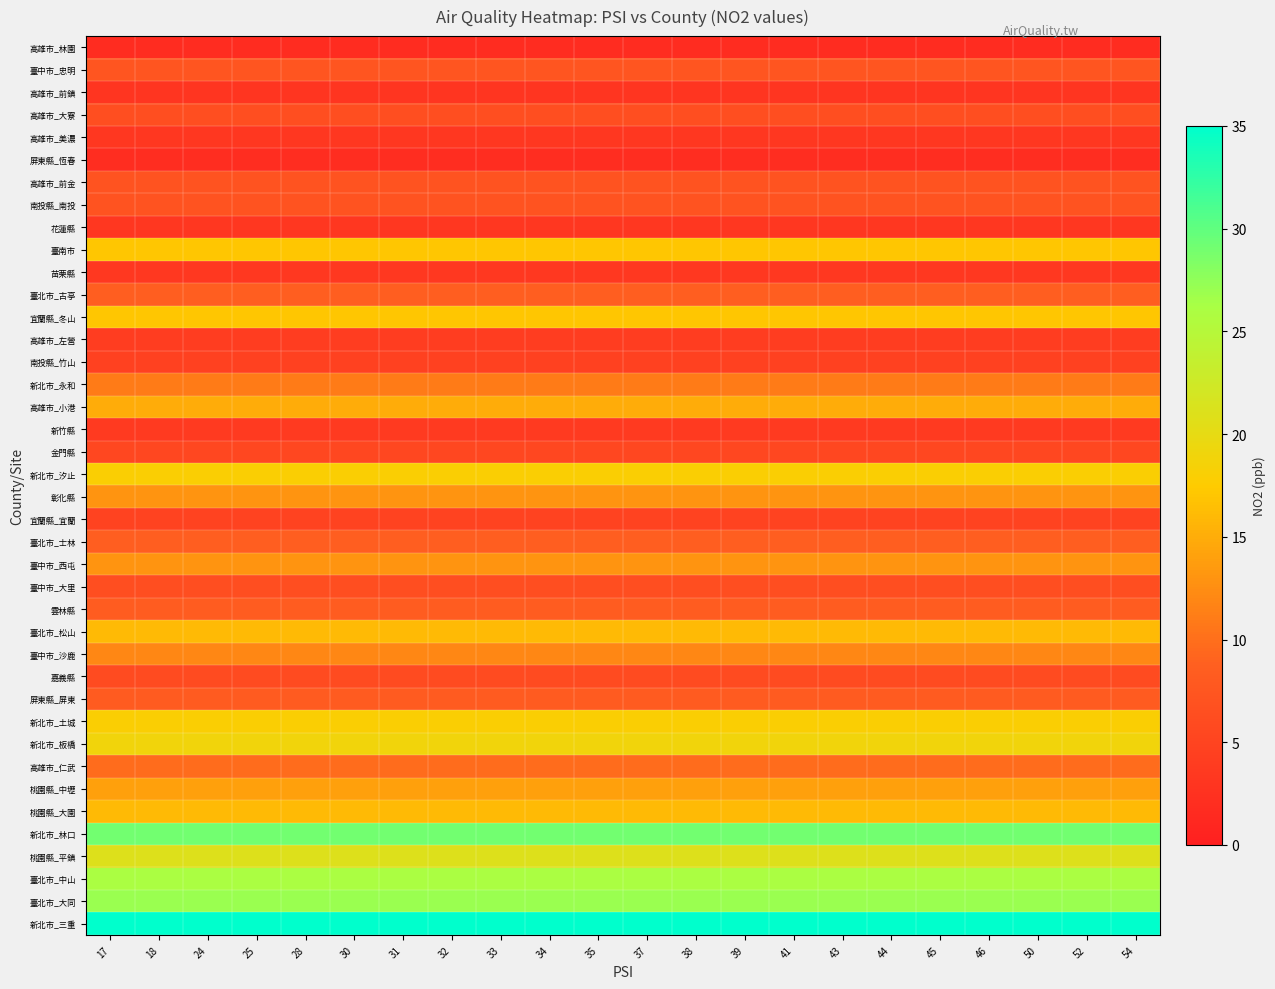

Reading right to left, transcribe all the data shown in this chart.

高雄市_林園: 54=1.7	52=1.7	50=1.7	46=1.7	45=1.7	44=1.7	43=1.7	41=1.7	39=1.7	38=1.7	37=1.7	35=1.7	34=1.7	33=1.7	32=1.7	31=1.7	30=1.7	28=1.7	25=1.7	24=1.7	18=1.7	17=1.7
臺中市_忠明: 54=7.3	52=7.3	50=7.3	46=7.3	45=7.3	44=7.3	43=7.3	41=7.3	39=7.3	38=7.3	37=7.3	35=7.3	34=7.3	33=7.3	32=7.3	31=7.3	30=7.3	28=7.3	25=7.3	24=7.3	18=7.3	17=7.3
高雄市_前鎮: 54=2.9	52=2.9	50=2.9	46=2.9	45=2.9	44=2.9	43=2.9	41=2.9	39=2.9	38=2.9	37=2.9	35=2.9	34=2.9	33=2.9	32=2.9	31=2.9	30=2.9	28=2.9	25=2.9	24=2.9	18=2.9	17=2.9
高雄市_大寮: 54=6.4	52=6.4	50=6.4	46=6.4	45=6.4	44=6.4	43=6.4	41=6.4	39=6.4	38=6.4	37=6.4	35=6.4	34=6.4	33=6.4	32=6.4	31=6.4	30=6.4	28=6.4	25=6.4	24=6.4	18=6.4	17=6.4
高雄市_美濃: 54=3.2	52=3.2	50=3.2	46=3.2	45=3.2	44=3.2	43=3.2	41=3.2	39=3.2	38=3.2	37=3.2	35=3.2	34=3.2	33=3.2	32=3.2	31=3.2	30=3.2	28=3.2	25=3.2	24=3.2	18=3.2	17=3.2
屏東縣_恆春: 54=1.9	52=1.9	50=1.9	46=1.9	45=1.9	44=1.9	43=1.9	41=1.9	39=1.9	38=1.9	37=1.9	35=1.9	34=1.9	33=1.9	32=1.9	31=1.9	30=1.9	28=1.9	25=1.9	24=1.9	18=1.9	17=1.9
高雄市_前金: 54=7.1	52=7.1	50=7.1	46=7.1	45=7.1	44=7.1	43=7.1	41=7.1	39=7.1	38=7.1	37=7.1	35=7.1	34=7.1	33=7.1	32=7.1	31=7.1	30=7.1	28=7.1	25=7.1	24=7.1	18=7.1	17=7.1
南投縣_南投: 54=7.1	52=7.1	50=7.1	46=7.1	45=7.1	44=7.1	43=7.1	41=7.1	39=7.1	38=7.1	37=7.1	35=7.1	34=7.1	33=7.1	32=7.1	31=7.1	30=7.1	28=7.1	25=7.1	24=7.1	18=7.1	17=7.1
花蓮縣: 54=3.2	52=3.2	50=3.2	46=3.2	45=3.2	44=3.2	43=3.2	41=3.2	39=3.2	38=3.2	37=3.2	35=3.2	34=3.2	33=3.2	32=3.2	31=3.2	30=3.2	28=3.2	25=3.2	24=3.2	18=3.2	17=3.2
臺南市: 54=17.0	52=17.0	50=17.0	46=17.0	45=17.0	44=17.0	43=17.0	41=17.0	39=17.0	38=17.0	37=17.0	35=17.0	34=17.0	33=17.0	32=17.0	31=17.0	30=17.0	28=17.0	25=17.0	24=17.0	18=17.0	17=17.0
苗栗縣: 54=3.4	52=3.4	50=3.4	46=3.4	45=3.4	44=3.4	43=3.4	41=3.4	39=3.4	38=3.4	37=3.4	35=3.4	34=3.4	33=3.4	32=3.4	31=3.4	30=3.4	28=3.4	25=3.4	24=3.4	18=3.4	17=3.4
臺北市_古亭: 54=8.5	52=8.5	50=8.5	46=8.5	45=8.5	44=8.5	43=8.5	41=8.5	39=8.5	38=8.5	37=8.5	35=8.5	34=8.5	33=8.5	32=8.5	31=8.5	30=8.5	28=8.5	25=8.5	24=8.5	18=8.5	17=8.5
宜蘭縣_冬山: 54=17.0	52=17.0	50=17.0	46=17.0	45=17.0	44=17.0	43=17.0	41=17.0	39=17.0	38=17.0	37=17.0	35=17.0	34=17.0	33=17.0	32=17.0	31=17.0	30=17.0	28=17.0	25=17.0	24=17.0	18=17.0	17=17.0
高雄市_左營: 54=4.1	52=4.1	50=4.1	46=4.1	45=4.1	44=4.1	43=4.1	41=4.1	39=4.1	38=4.1	37=4.1	35=4.1	34=4.1	33=4.1	32=4.1	31=4.1	30=4.1	28=4.1	25=4.1	24=4.1	18=4.1	17=4.1
南投縣_竹山: 54=4.6	52=4.6	50=4.6	46=4.6	45=4.6	44=4.6	43=4.6	41=4.6	39=4.6	38=4.6	37=4.6	35=4.6	34=4.6	33=4.6	32=4.6	31=4.6	30=4.6	28=4.6	25=4.6	24=4.6	18=4.6	17=4.6
新北市_永和: 54=11.0	52=11.0	50=11.0	46=11.0	45=11.0	44=11.0	43=11.0	41=11.0	39=11.0	38=11.0	37=11.0	35=11.0	34=11.0	33=11.0	32=11.0	31=11.0	30=11.0	28=11.0	25=11.0	24=11.0	18=11.0	17=11.0
高雄市_小港: 54=15.0	52=15.0	50=15.0	46=15.0	45=15.0	44=15.0	43=15.0	41=15.0	39=15.0	38=15.0	37=15.0	35=15.0	34=15.0	33=15.0	32=15.0	31=15.0	30=15.0	28=15.0	25=15.0	24=15.0	18=15.0	17=15.0
新竹縣: 54=3.6	52=3.6	50=3.6	46=3.6	45=3.6	44=3.6	43=3.6	41=3.6	39=3.6	38=3.6	37=3.6	35=3.6	34=3.6	33=3.6	32=3.6	31=3.6	30=3.6	28=3.6	25=3.6	24=3.6	18=3.6	17=3.6
金門縣: 54=5.4	52=5.4	50=5.4	46=5.4	45=5.4	44=5.4	43=5.4	41=5.4	39=5.4	38=5.4	37=5.4	35=5.4	34=5.4	33=5.4	32=5.4	31=5.4	30=5.4	28=5.4	25=5.4	24=5.4	18=5.4	17=5.4
新北市_汐止: 54=18.0	52=18.0	50=18.0	46=18.0	45=18.0	44=18.0	43=18.0	41=18.0	39=18.0	38=18.0	37=18.0	35=18.0	34=18.0	33=18.0	32=18.0	31=18.0	30=18.0	28=18.0	25=18.0	24=18.0	18=18.0	17=18.0
彰化縣: 54=13.0	52=13.0	50=13.0	46=13.0	45=13.0	44=13.0	43=13.0	41=13.0	39=13.0	38=13.0	37=13.0	35=13.0	34=13.0	33=13.0	32=13.0	31=13.0	30=13.0	28=13.0	25=13.0	24=13.0	18=13.0	17=13.0
宜蘭縣_宜蘭: 54=4.8	52=4.8	50=4.8	46=4.8	45=4.8	44=4.8	43=4.8	41=4.8	39=4.8	38=4.8	37=4.8	35=4.8	34=4.8	33=4.8	32=4.8	31=4.8	30=4.8	28=4.8	25=4.8	24=4.8	18=4.8	17=4.8
臺北市_士林: 54=8.5	52=8.5	50=8.5	46=8.5	45=8.5	44=8.5	43=8.5	41=8.5	39=8.5	38=8.5	37=8.5	35=8.5	34=8.5	33=8.5	32=8.5	31=8.5	30=8.5	28=8.5	25=8.5	24=8.5	18=8.5	17=8.5
臺中市_西屯: 54=13.0	52=13.0	50=13.0	46=13.0	45=13.0	44=13.0	43=13.0	41=13.0	39=13.0	38=13.0	37=13.0	35=13.0	34=13.0	33=13.0	32=13.0	31=13.0	30=13.0	28=13.0	25=13.0	24=13.0	18=13.0	17=13.0
臺中市_大里: 54=6.3	52=6.3	50=6.3	46=6.3	45=6.3	44=6.3	43=6.3	41=6.3	39=6.3	38=6.3	37=6.3	35=6.3	34=6.3	33=6.3	32=6.3	31=6.3	30=6.3	28=6.3	25=6.3	24=6.3	18=6.3	17=6.3
雲林縣: 54=8.3	52=8.3	50=8.3	46=8.3	45=8.3	44=8.3	43=8.3	41=8.3	39=8.3	38=8.3	37=8.3	35=8.3	34=8.3	33=8.3	32=8.3	31=8.3	30=8.3	28=8.3	25=8.3	24=8.3	18=8.3	17=8.3
臺北市_松山: 54=16.0	52=16.0	50=16.0	46=16.0	45=16.0	44=16.0	43=16.0	41=16.0	39=16.0	38=16.0	37=16.0	35=16.0	34=16.0	33=16.0	32=16.0	31=16.0	30=16.0	28=16.0	25=16.0	24=16.0	18=16.0	17=16.0
臺中市_沙鹿: 54=12.0	52=12.0	50=12.0	46=12.0	45=12.0	44=12.0	43=12.0	41=12.0	39=12.0	38=12.0	37=12.0	35=12.0	34=12.0	33=12.0	32=12.0	31=12.0	30=12.0	28=12.0	25=12.0	24=12.0	18=12.0	17=12.0
嘉義縣: 54=6.0	52=6.0	50=6.0	46=6.0	45=6.0	44=6.0	43=6.0	41=6.0	39=6.0	38=6.0	37=6.0	35=6.0	34=6.0	33=6.0	32=6.0	31=6.0	30=6.0	28=6.0	25=6.0	24=6.0	18=6.0	17=6.0
屏東縣_屏東: 54=8.2	52=8.2	50=8.2	46=8.2	45=8.2	44=8.2	43=8.2	41=8.2	39=8.2	38=8.2	37=8.2	35=8.2	34=8.2	33=8.2	32=8.2	31=8.2	30=8.2	28=8.2	25=8.2	24=8.2	18=8.2	17=8.2
新北市_土城: 54=18.0	52=18.0	50=18.0	46=18.0	45=18.0	44=18.0	43=18.0	41=18.0	39=18.0	38=18.0	37=18.0	35=18.0	34=18.0	33=18.0	32=18.0	31=18.0	30=18.0	28=18.0	25=18.0	24=18.0	18=18.0	17=18.0
新北市_板橋: 54=19.0	52=19.0	50=19.0	46=19.0	45=19.0	44=19.0	43=19.0	41=19.0	39=19.0	38=19.0	37=19.0	35=19.0	34=19.0	33=19.0	32=19.0	31=19.0	30=19.0	28=19.0	25=19.0	24=19.0	18=19.0	17=19.0
高雄市_仁武: 54=9.8	52=9.8	50=9.8	46=9.8	45=9.8	44=9.8	43=9.8	41=9.8	39=9.8	38=9.8	37=9.8	35=9.8	34=9.8	33=9.8	32=9.8	31=9.8	30=9.8	28=9.8	25=9.8	24=9.8	18=9.8	17=9.8
桃園縣_中壢: 54=14.0	52=14.0	50=14.0	46=14.0	45=14.0	44=14.0	43=14.0	41=14.0	39=14.0	38=14.0	37=14.0	35=14.0	34=14.0	33=14.0	32=14.0	31=14.0	30=14.0	28=14.0	25=14.0	24=14.0	18=14.0	17=14.0
桃園縣_大園: 54=16.0	52=16.0	50=16.0	46=16.0	45=16.0	44=16.0	43=16.0	41=16.0	39=16.0	38=16.0	37=16.0	35=16.0	34=16.0	33=16.0	32=16.0	31=16.0	30=16.0	28=16.0	25=16.0	24=16.0	18=16.0	17=16.0
新北市_林口: 54=29.0	52=29.0	50=29.0	46=29.0	45=29.0	44=29.0	43=29.0	41=29.0	39=29.0	38=29.0	37=29.0	35=29.0	34=29.0	33=29.0	32=29.0	31=29.0	30=29.0	28=29.0	25=29.0	24=29.0	18=29.0	17=29.0
桃園縣_平鎮: 54=21.0	52=21.0	50=21.0	46=21.0	45=21.0	44=21.0	43=21.0	41=21.0	39=21.0	38=21.0	37=21.0	35=21.0	34=21.0	33=21.0	32=21.0	31=21.0	30=21.0	28=21.0	25=21.0	24=21.0	18=21.0	17=21.0
臺北市_中山: 54=26.0	52=26.0	50=26.0	46=26.0	45=26.0	44=26.0	43=26.0	41=26.0	39=26.0	38=26.0	37=26.0	35=26.0	34=26.0	33=26.0	32=26.0	31=26.0	30=26.0	28=26.0	25=26.0	24=26.0	18=26.0	17=26.0
臺北市_大同: 54=27.0	52=27.0	50=27.0	46=27.0	45=27.0	44=27.0	43=27.0	41=27.0	39=27.0	38=27.0	37=27.0	35=27.0	34=27.0	33=27.0	32=27.0	31=27.0	30=27.0	28=27.0	25=27.0	24=27.0	18=27.0	17=27.0
新北市_三重: 54=35.0	52=35.0	50=35.0	46=35.0	45=35.0	44=35.0	43=35.0	41=35.0	39=35.0	38=35.0	37=35.0	35=35.0	34=35.0	33=35.0	32=35.0	31=35.0	30=35.0	28=35.0	25=35.0	24=35.0	18=35.0	17=35.0